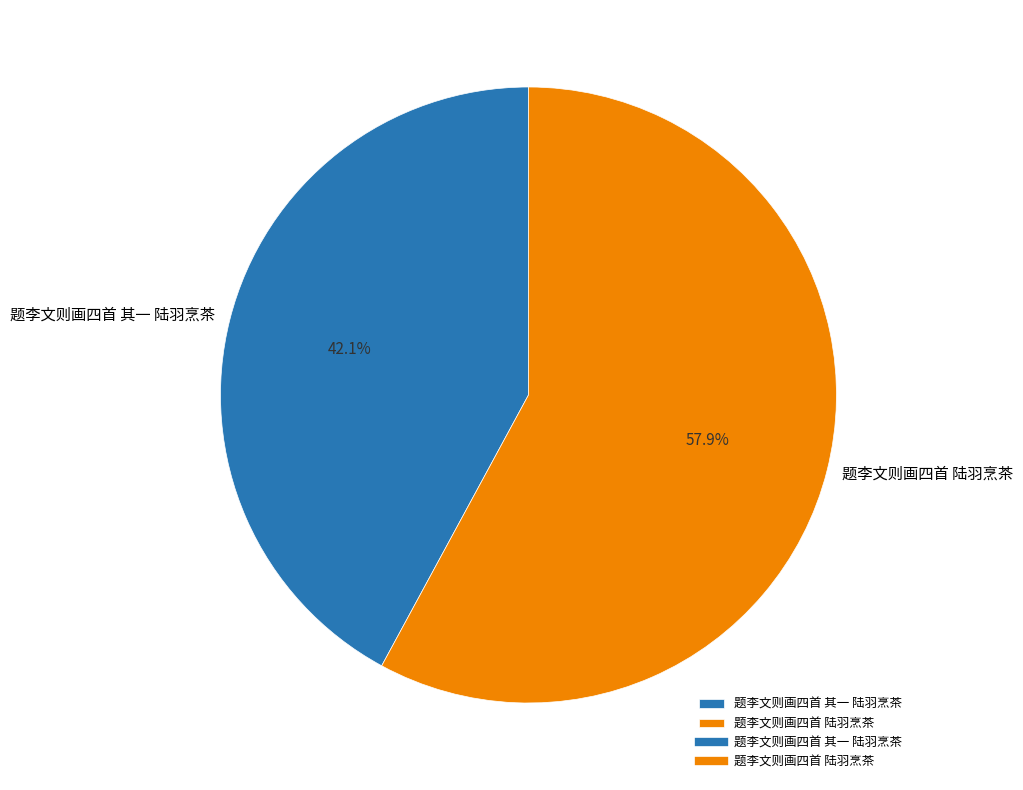

Do 题李文则画四首 陆羽烹茶 and 题李文则画四首 其一 陆羽烹茶 together represent more than half of the pie?

Yes